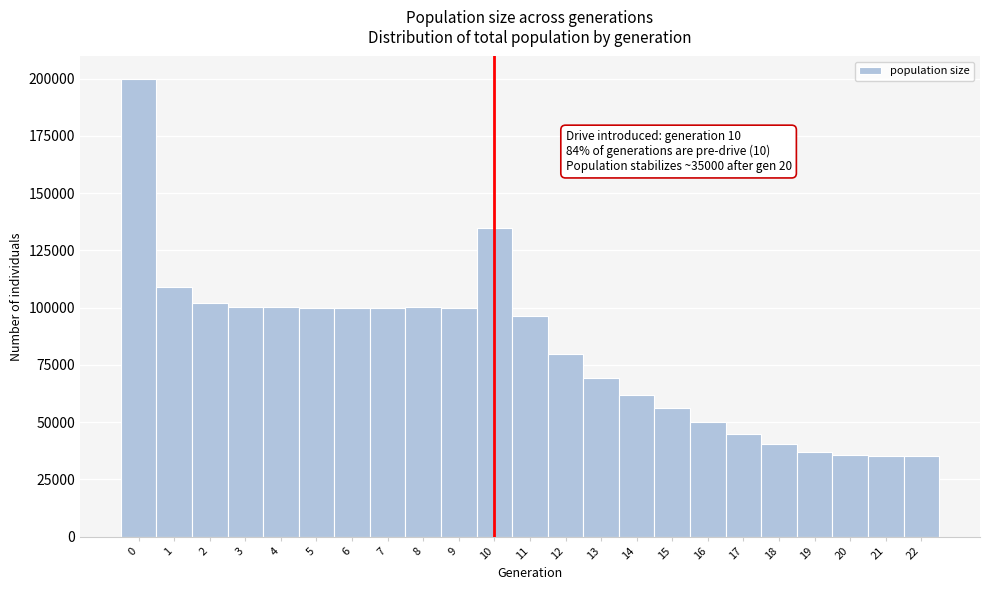

Which range on the x-axis has the tallest bar?

-0.5 to 0.5